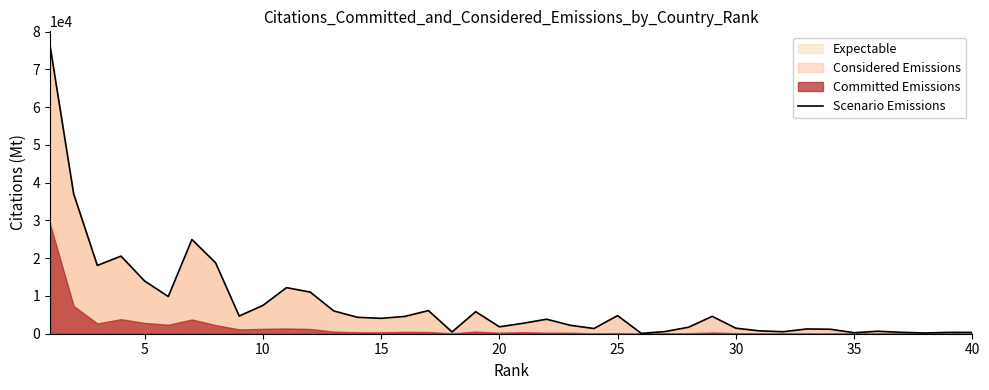

What is the maximum value for Scenario Emissions?

76271